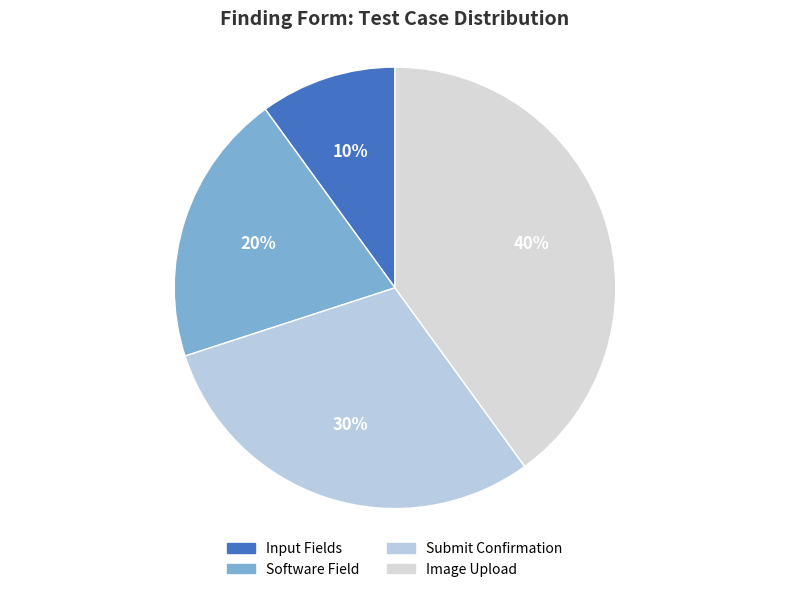

How many slices are in this pie chart?

4